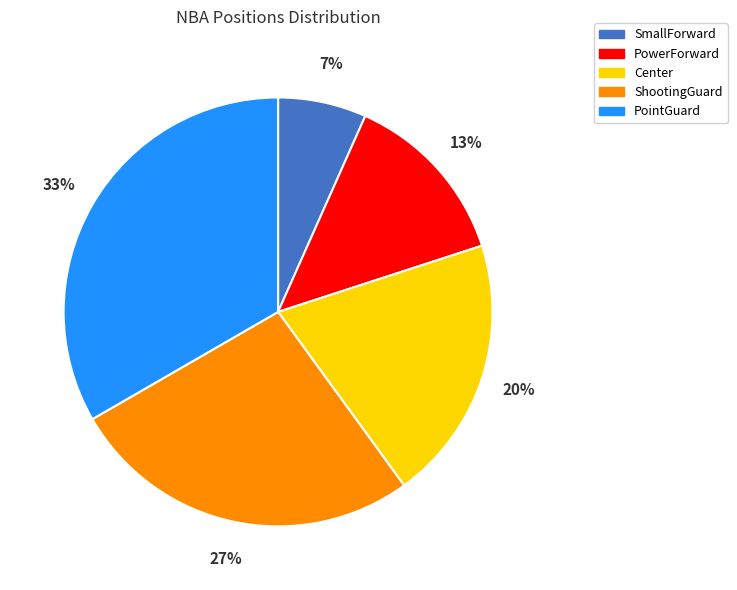

Is the sum of SmallForward and PointGuard greater than half?

No